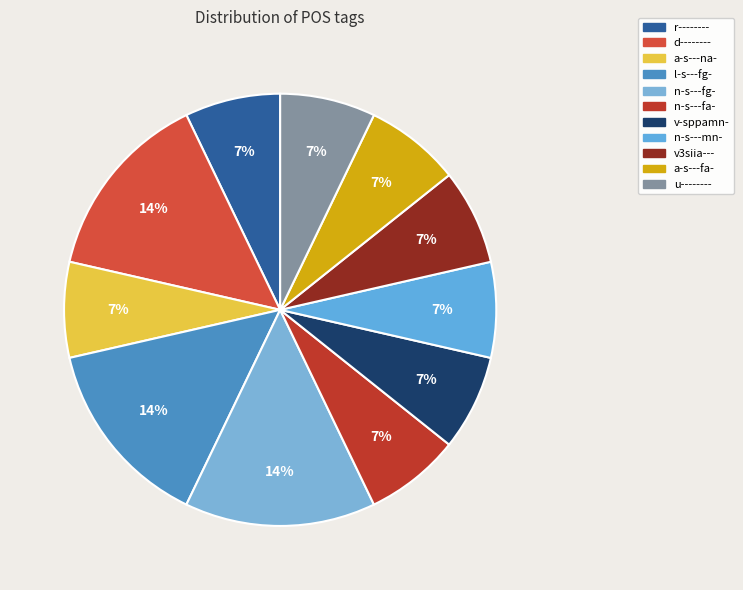

Does a-s---fa- represent more than half of the total?

No